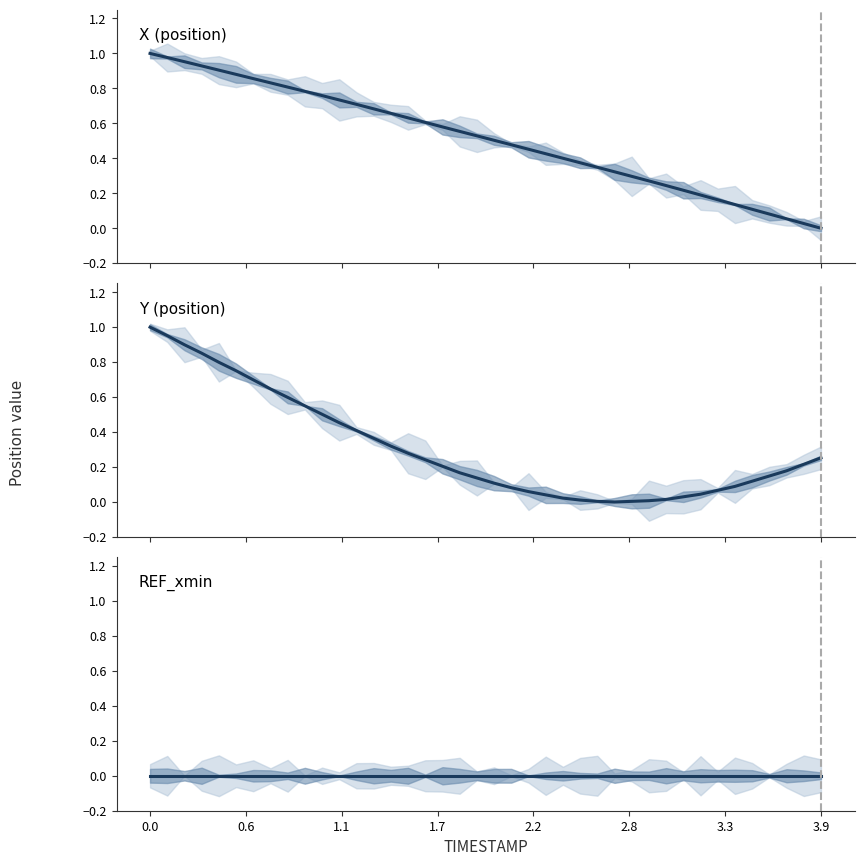

What is the average value of the Y (position) series?

0.3